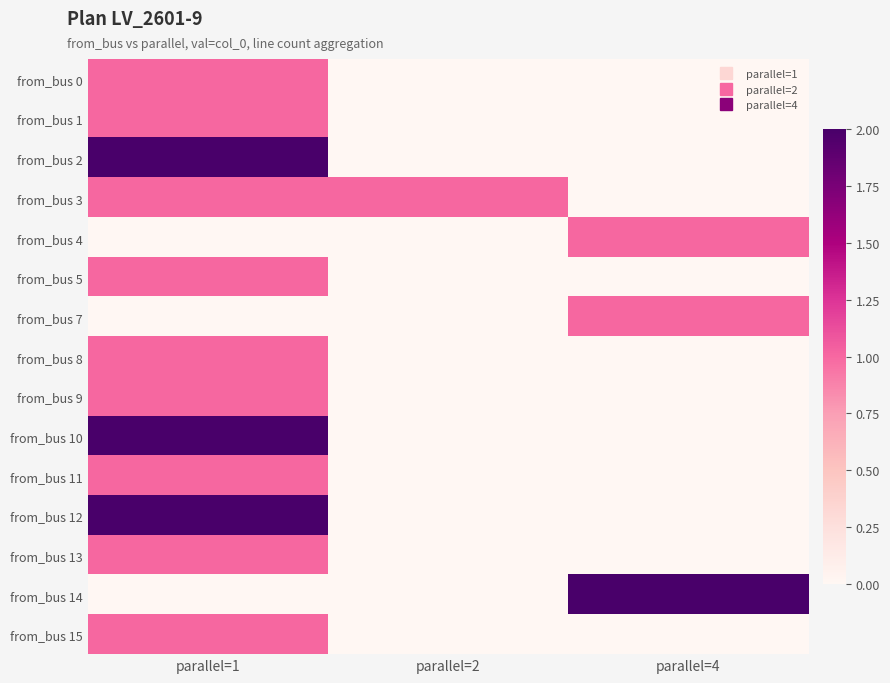

Reading left to right, what are all the values shown in this chart?

from_bus 0: parallel=1=1	parallel=2=0	parallel=4=0
from_bus 1: parallel=1=1	parallel=2=0	parallel=4=0
from_bus 2: parallel=1=2	parallel=2=0	parallel=4=0
from_bus 3: parallel=1=1	parallel=2=1	parallel=4=0
from_bus 4: parallel=1=0	parallel=2=0	parallel=4=1
from_bus 5: parallel=1=1	parallel=2=0	parallel=4=0
from_bus 7: parallel=1=0	parallel=2=0	parallel=4=1
from_bus 8: parallel=1=1	parallel=2=0	parallel=4=0
from_bus 9: parallel=1=1	parallel=2=0	parallel=4=0
from_bus 10: parallel=1=2	parallel=2=0	parallel=4=0
from_bus 11: parallel=1=1	parallel=2=0	parallel=4=0
from_bus 12: parallel=1=2	parallel=2=0	parallel=4=0
from_bus 13: parallel=1=1	parallel=2=0	parallel=4=0
from_bus 14: parallel=1=0	parallel=2=0	parallel=4=2
from_bus 15: parallel=1=1	parallel=2=0	parallel=4=0